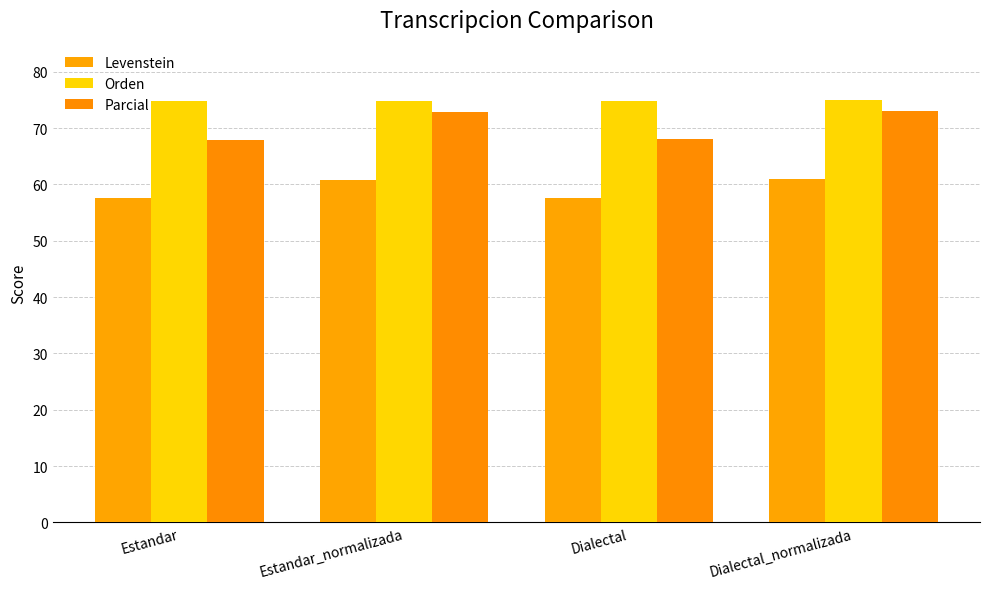

What value does the Parcial series have at Dialectal?

68.1